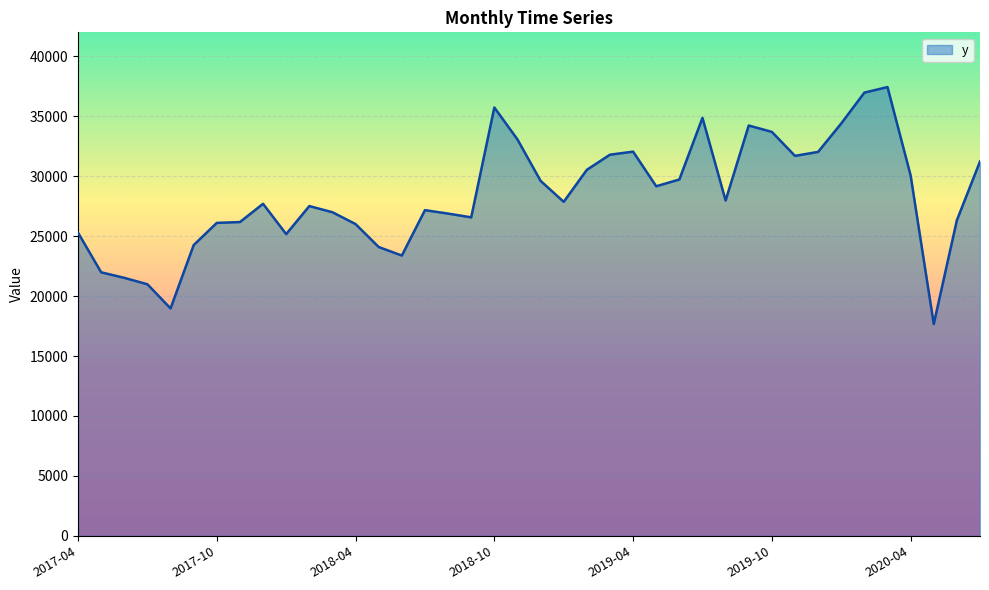

What is the smallest value displayed?

17667